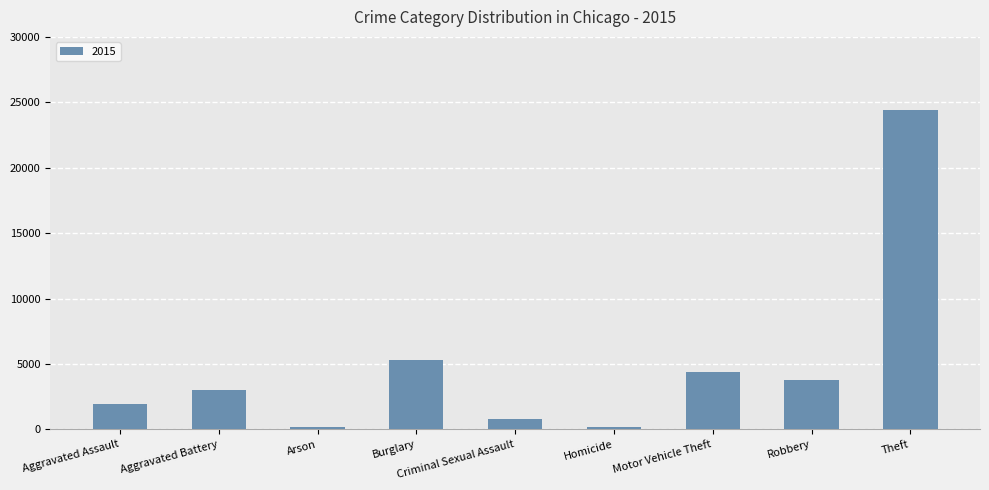

What position from the left is Criminal Sexual Assault?

5